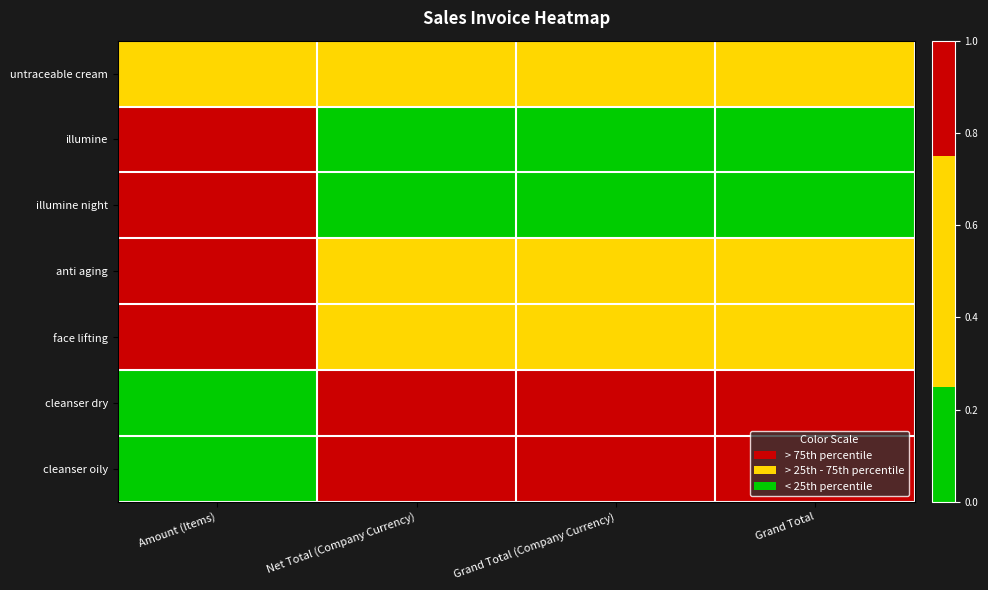

Where is untraceable cream nearest to the value 4633?

Net Total (Company Currency)